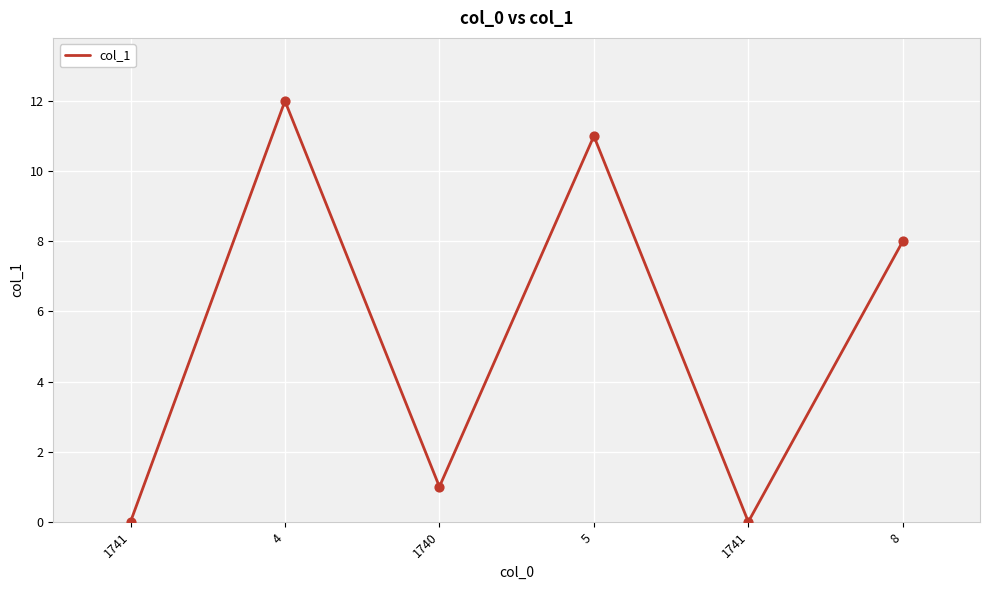

Is this an area chart (filled region under the line)?

No